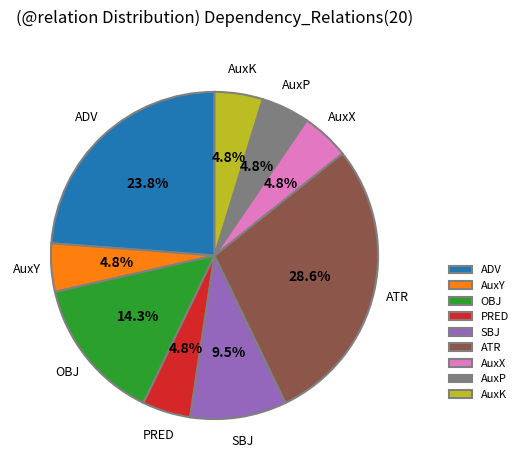

What percentage is NOT represented by AuxK?

95.2%